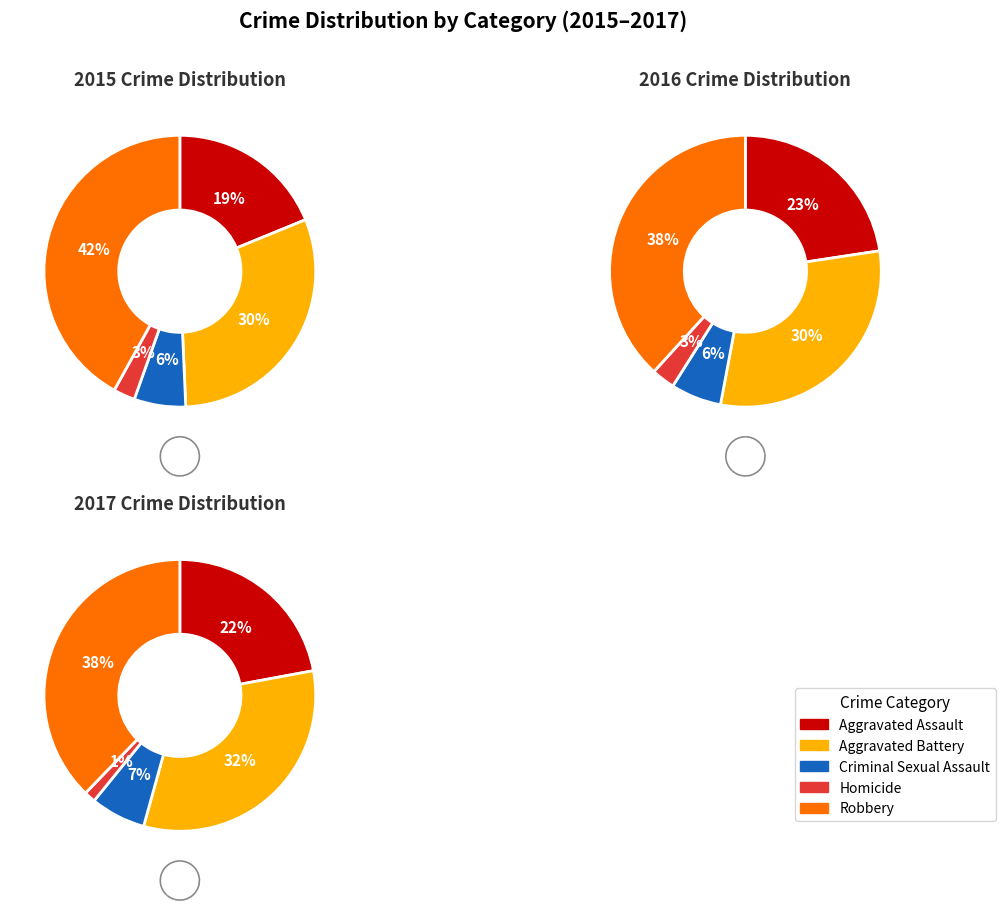

To the nearest percent, what percentage of the pie is Homicide?

3%